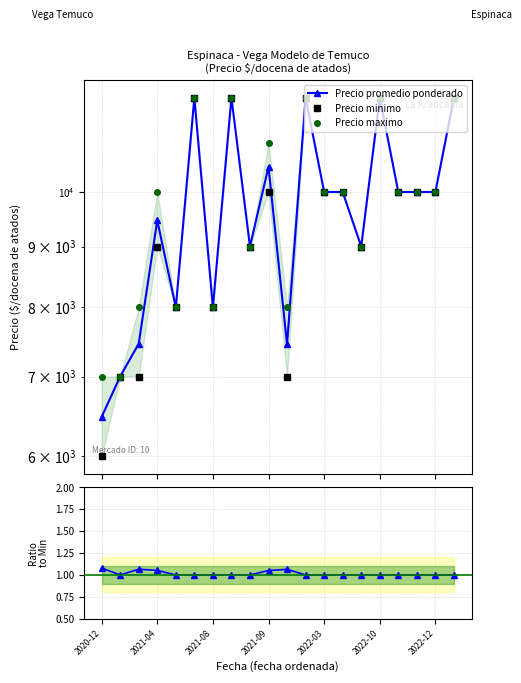

What is the sum of all Prom / Min values?

20.3